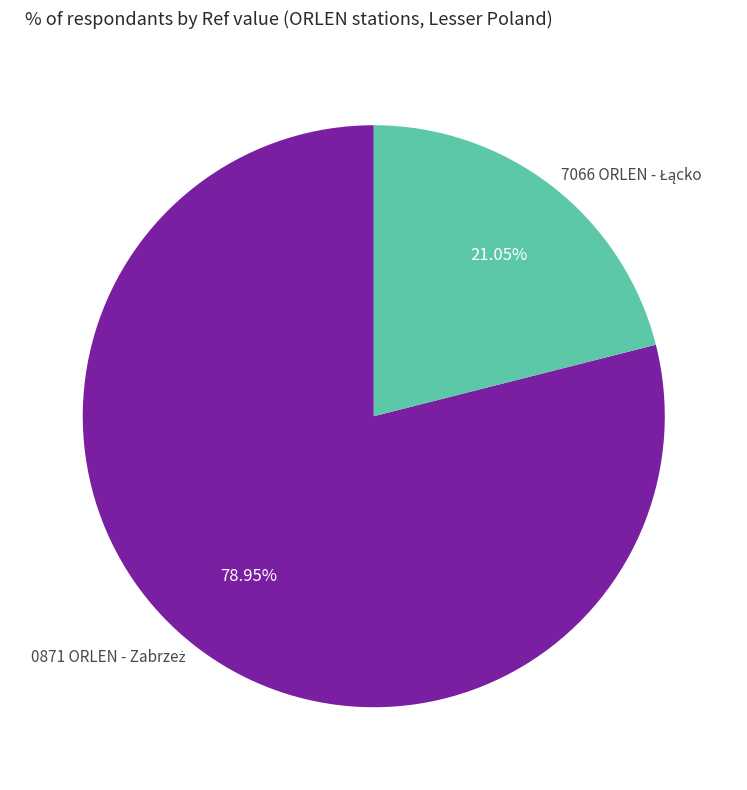

Is there a majority slice in this chart?

Yes